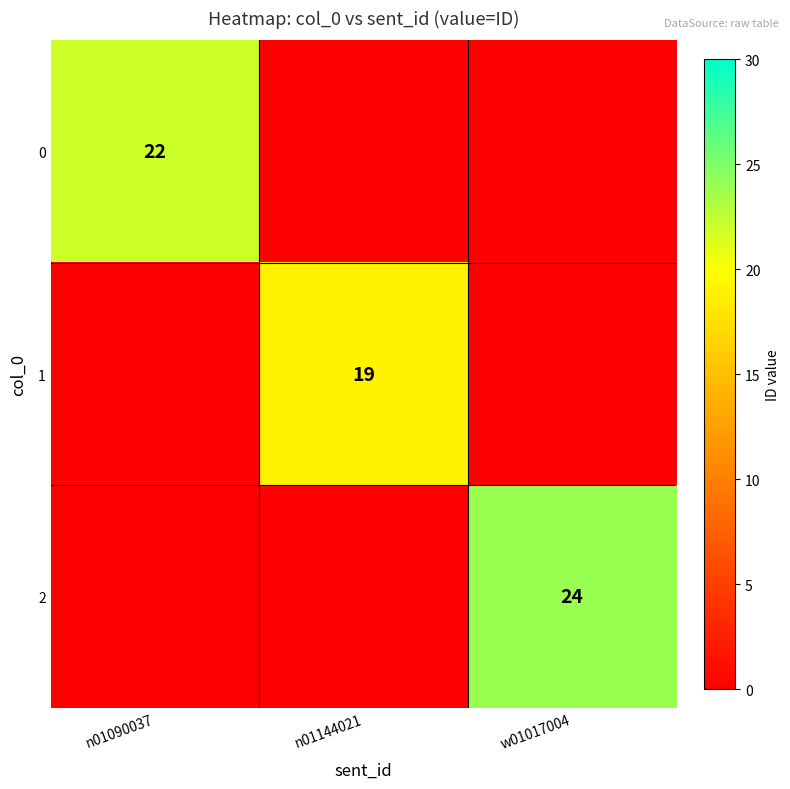

The 1 series shows 19 at n01144021. True or false?

True